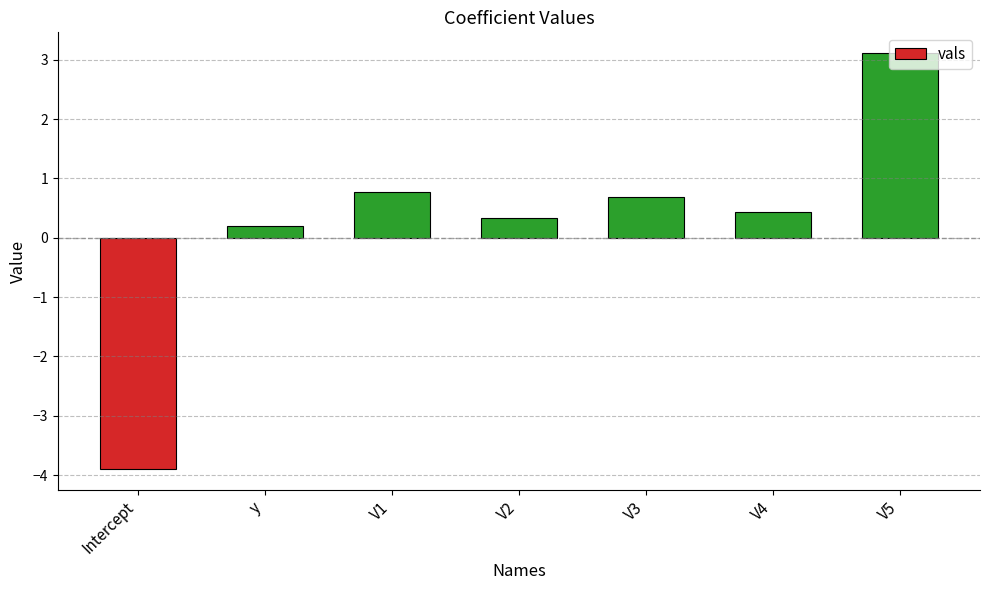

What is the difference between the maximum and minimum values?

7.0